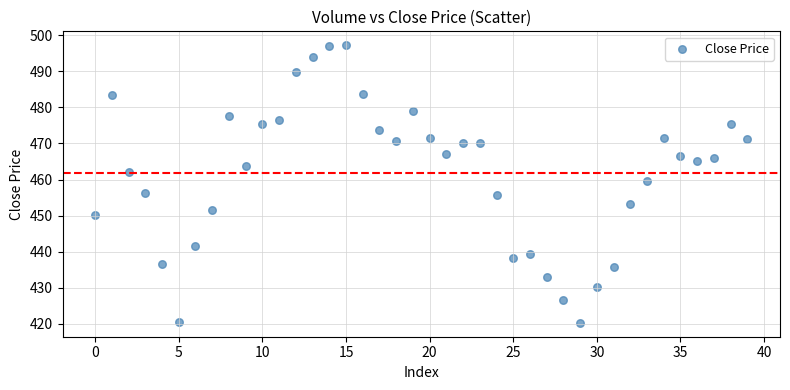

What is the range of Y values (max minus min)?

76.9